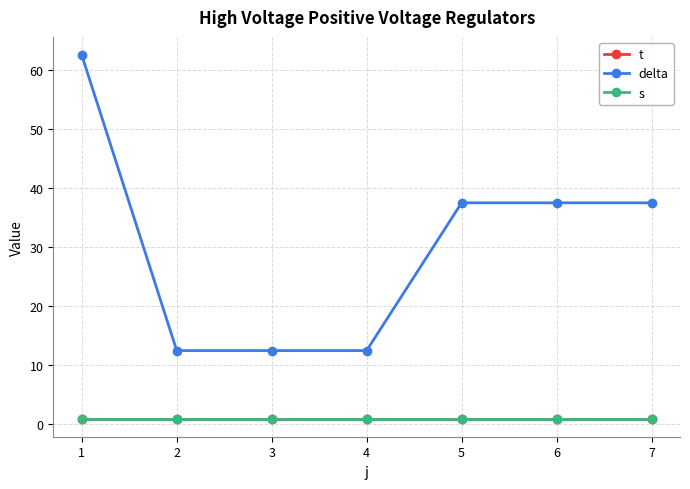

Does the chart have visible grid lines?

Yes